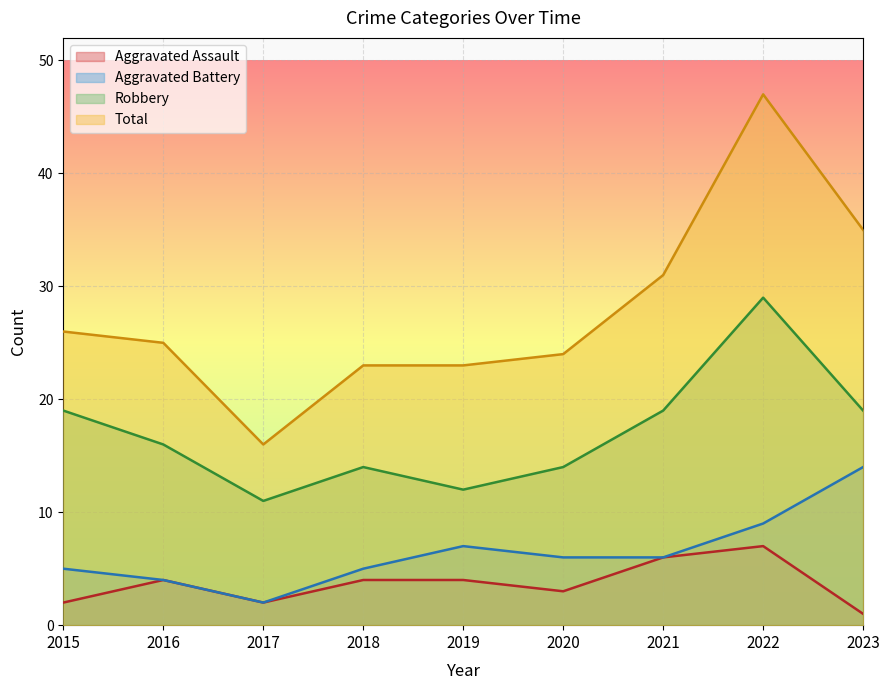

True or false: Robbery and Aggravated Assault cross at least once.

False